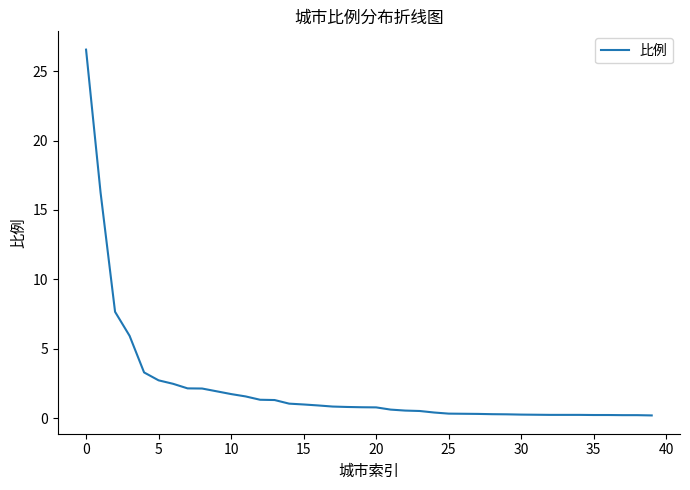

What is the difference between the maximum and minimum values?

26.4